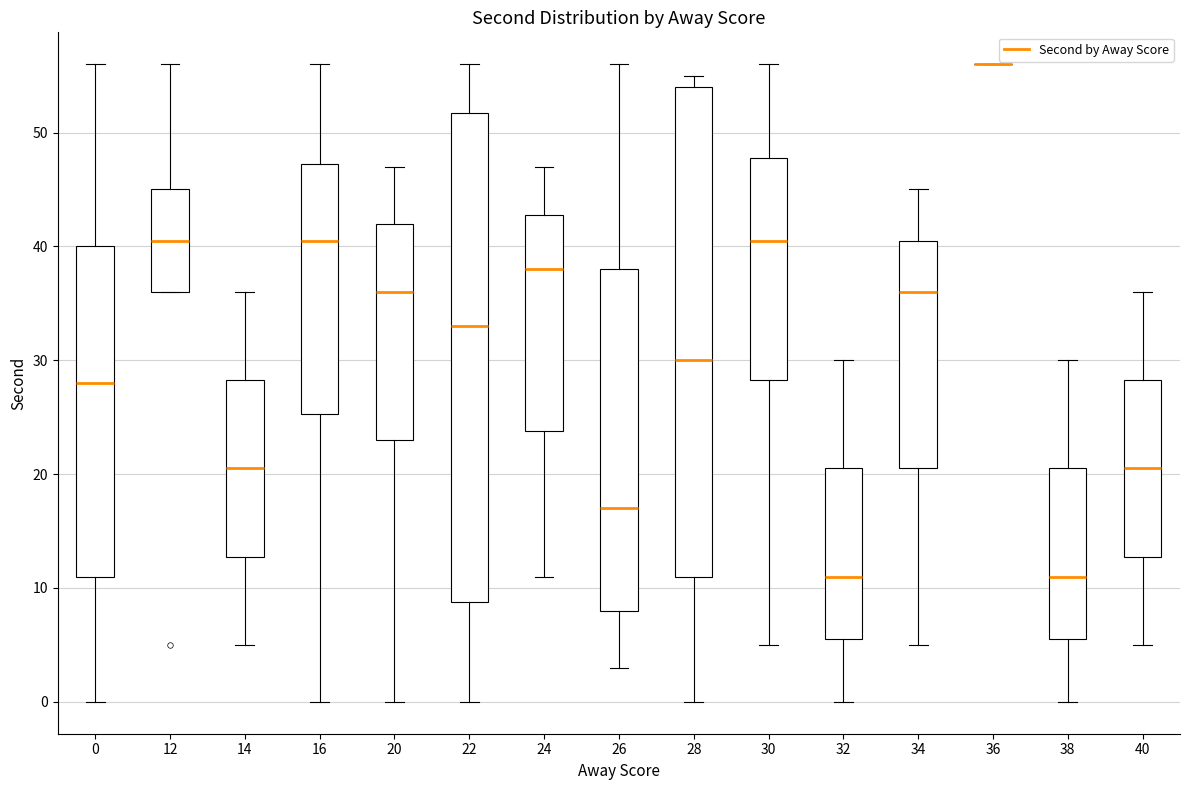

Where is the lower edge of the box at x = 26 on the y-axis? The values are not printed on the chart, so give them approximately, as read against the axis.

8